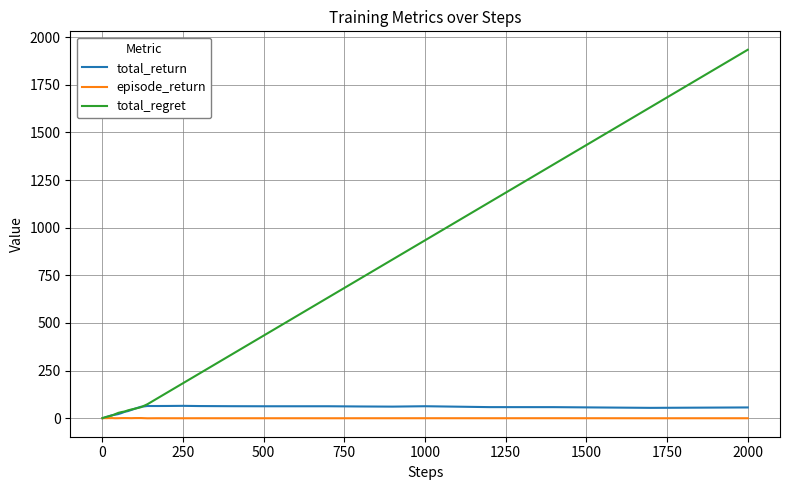

Which series has the largest total across all categories?

total_regret